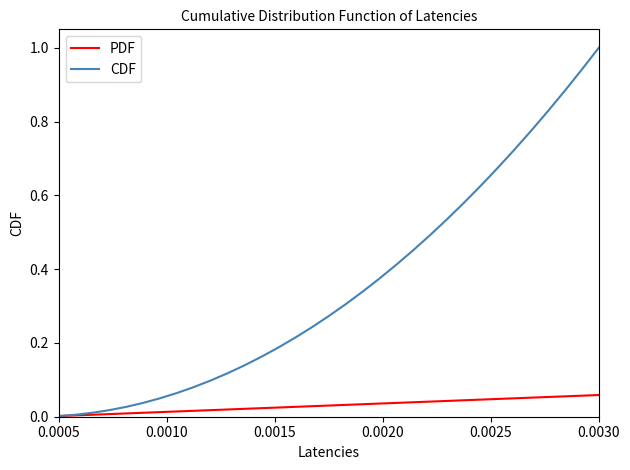

Count the number of data series in this chart.

2